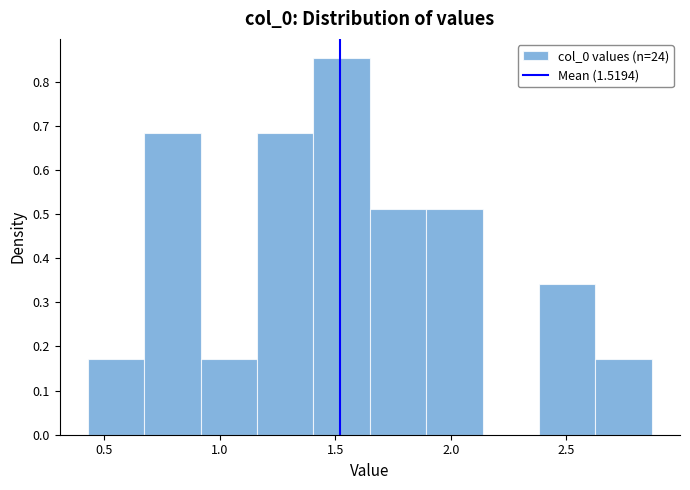

Which range on the x-axis has the tallest bar?

1.40 to 1.65